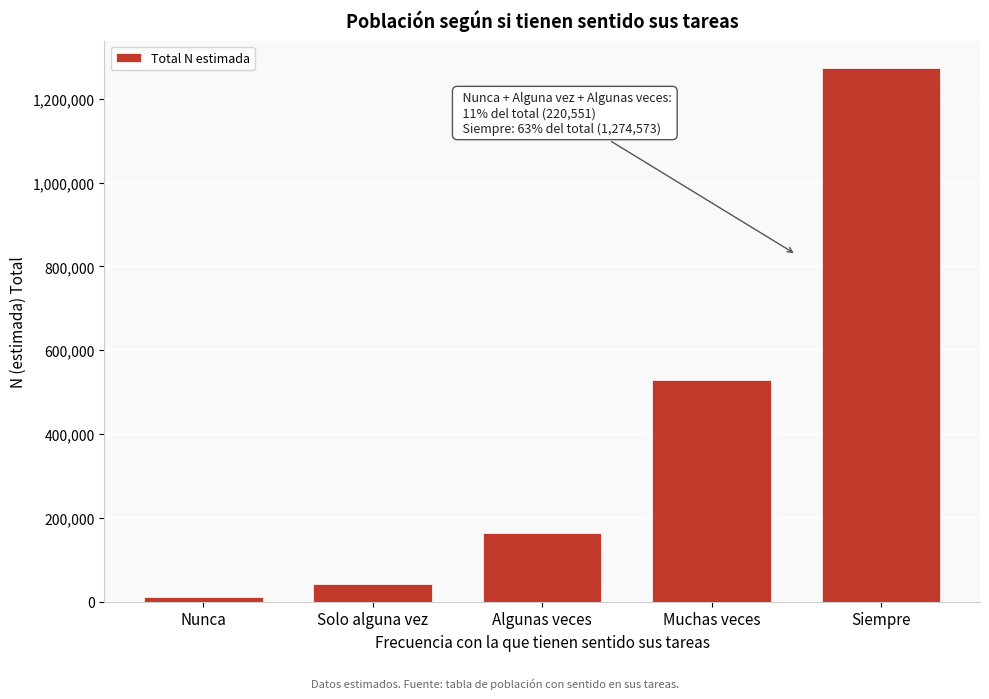

Reading right to left, list all the values displayed in this chart.

1274573	529161	164877	43249	12425